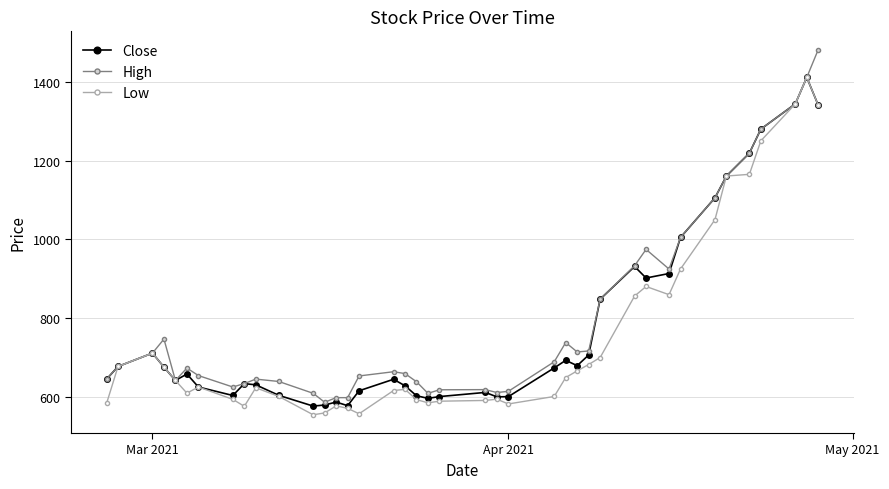

What is the highest value of the Low series?

1410.8